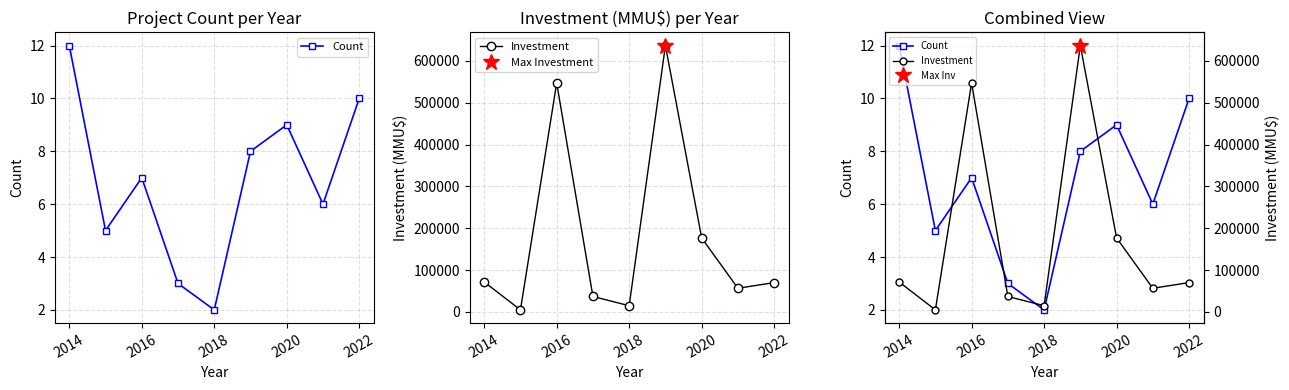

True or false: Investment has a value of 21972 at 2018.

False